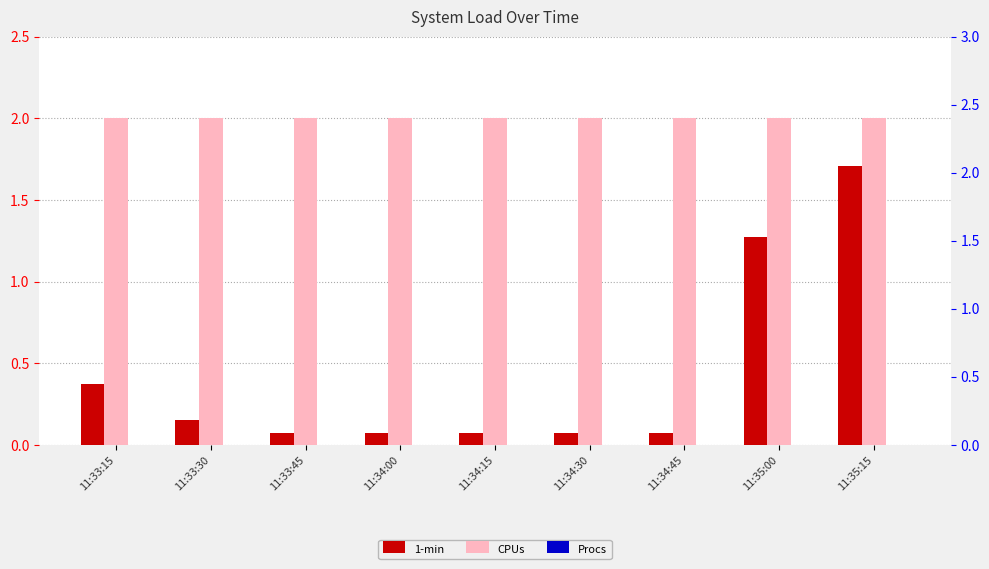

Is it true that 1-min equals 0.1 at 11:34:45?

True